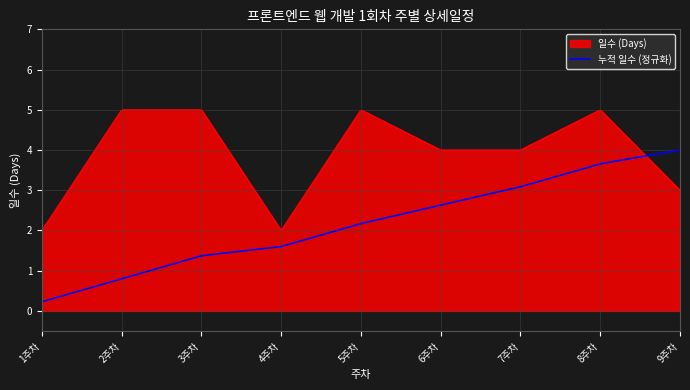

Which series has the largest total across all categories?

일수 (Days)